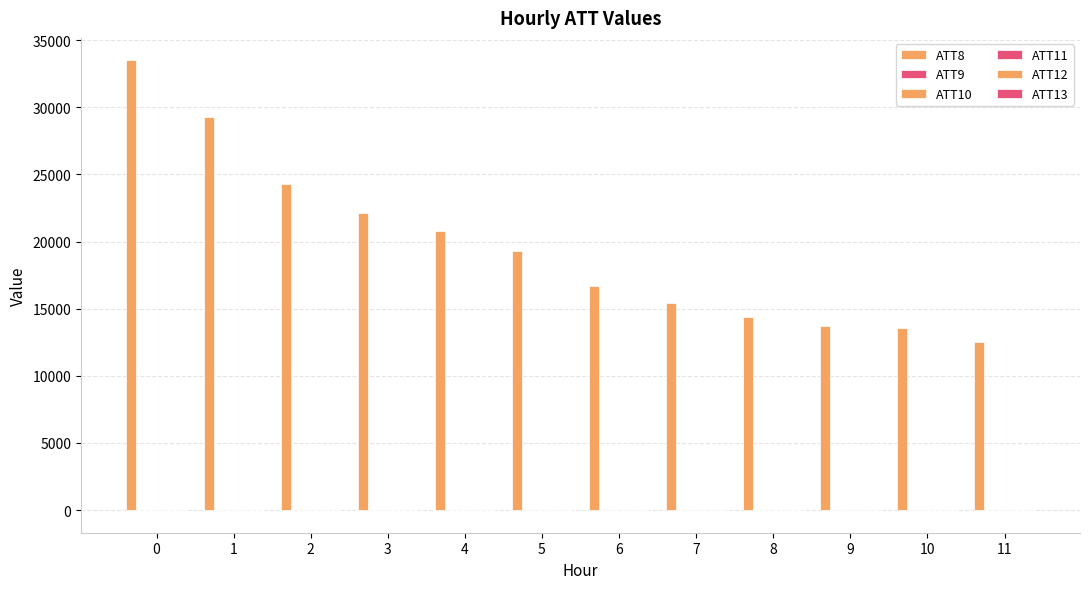

How many groups of bars are there?

12